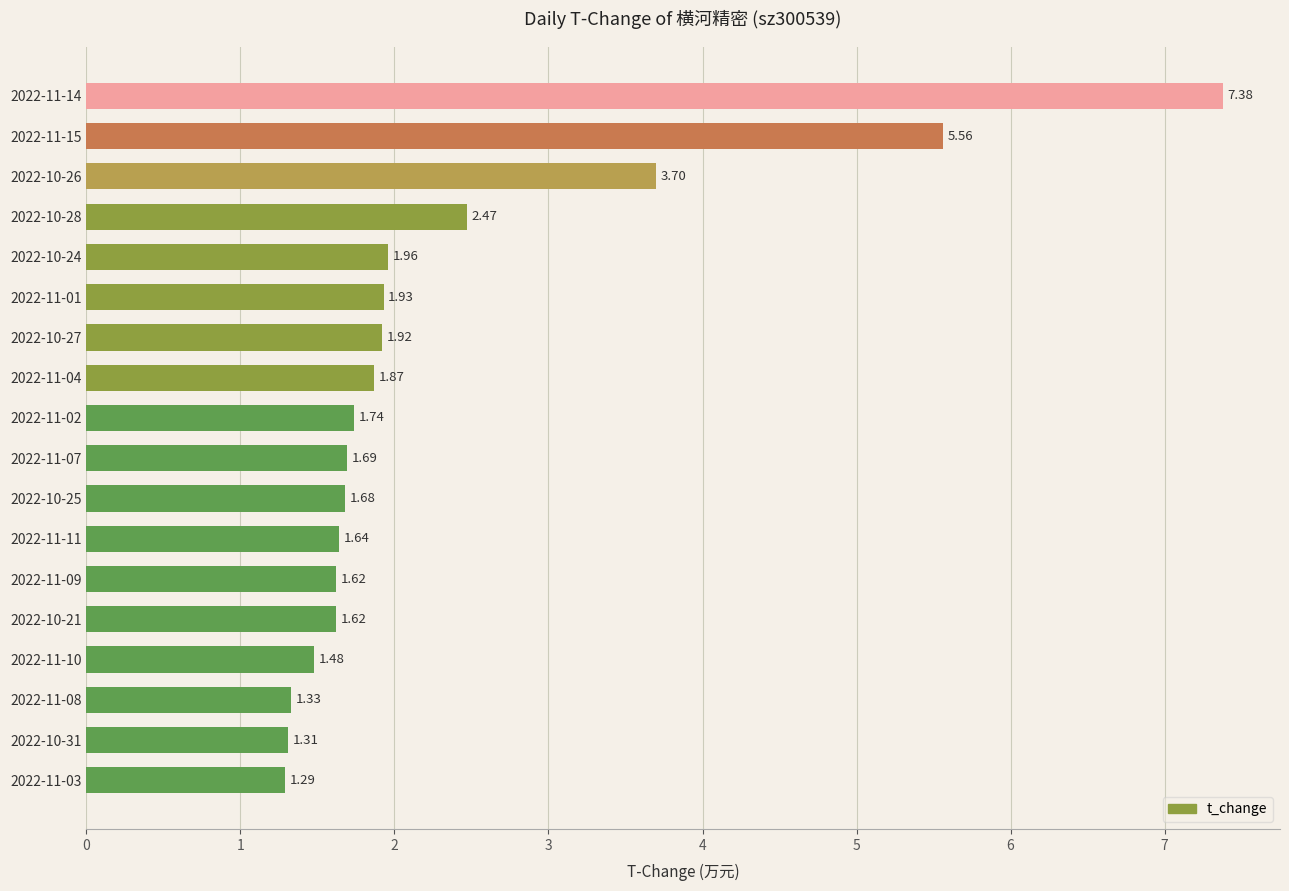

What is the change in value from 2022-10-24 to 2022-10-25?

-0.3